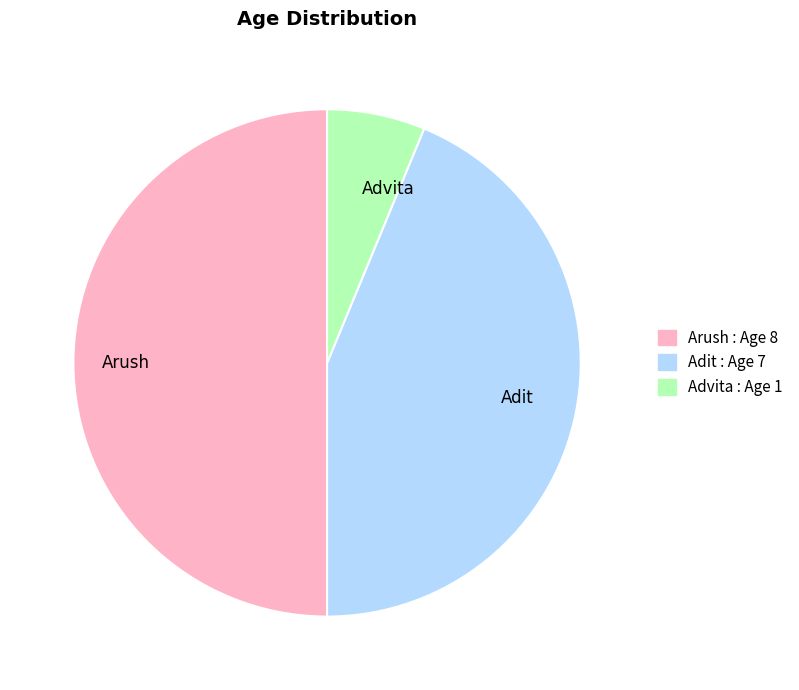

Is it true that Arush is 50% of the pie?

True